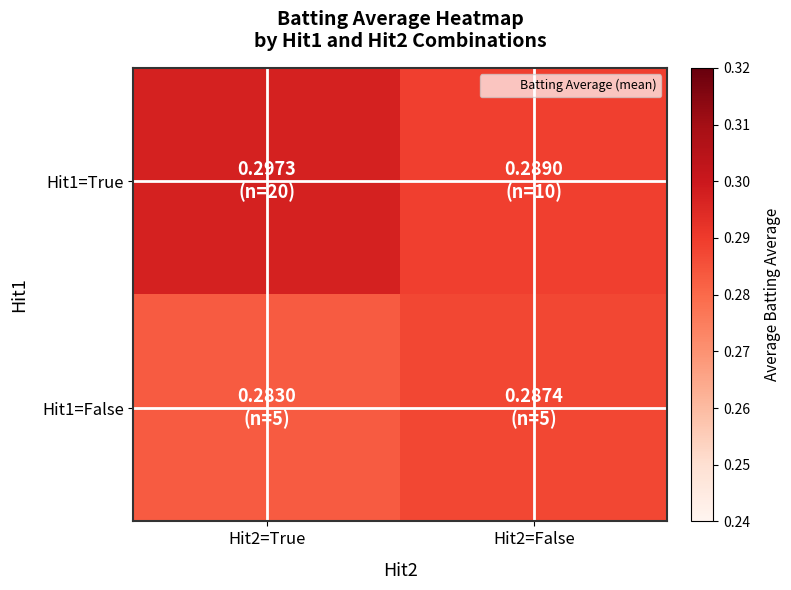

Which series changed the most between Hit2=True and Hit2=False?

Hit1=True